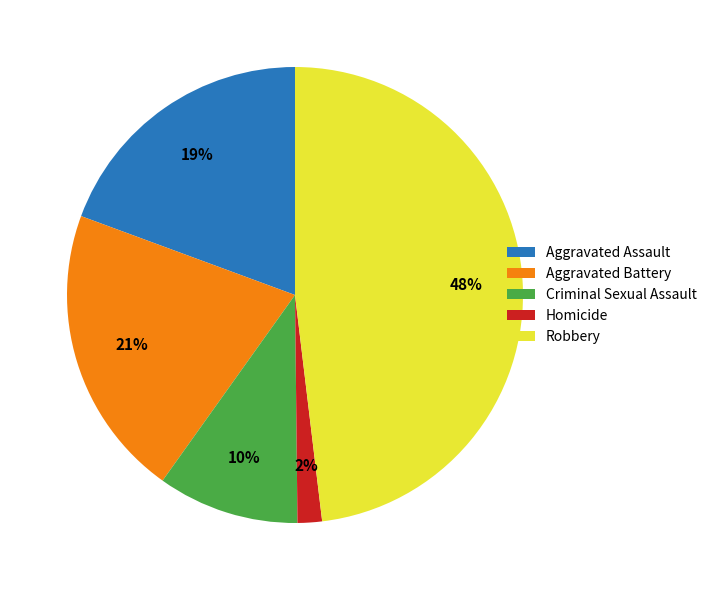

To the nearest percent, what is the difference between the largest and smallest slice percentages?

46%